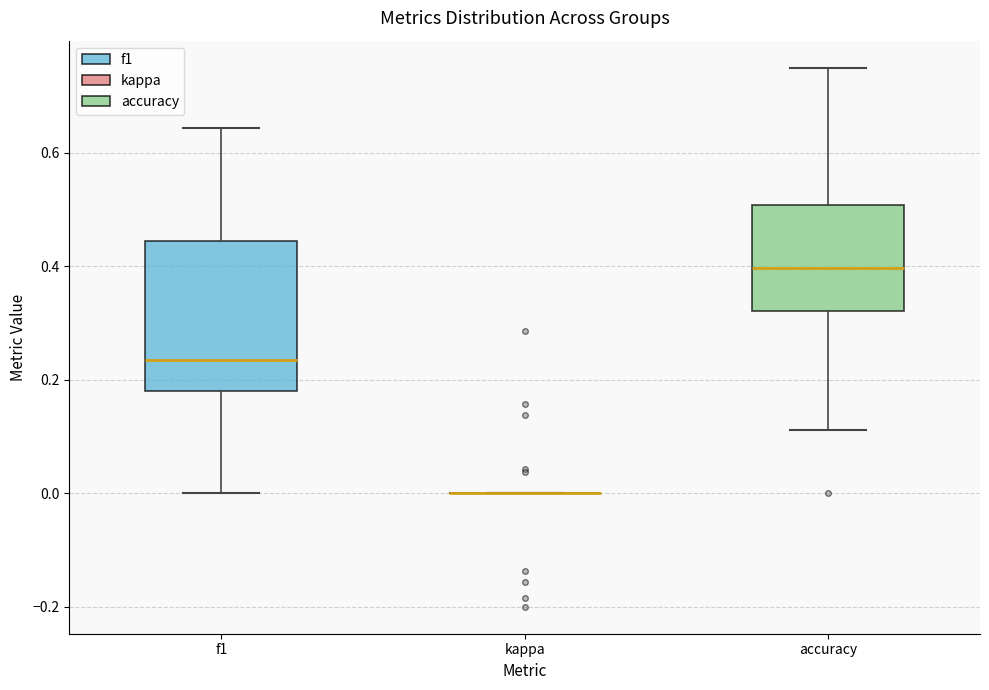

Which box is the tallest, from its lower edge to its upper edge?

f1